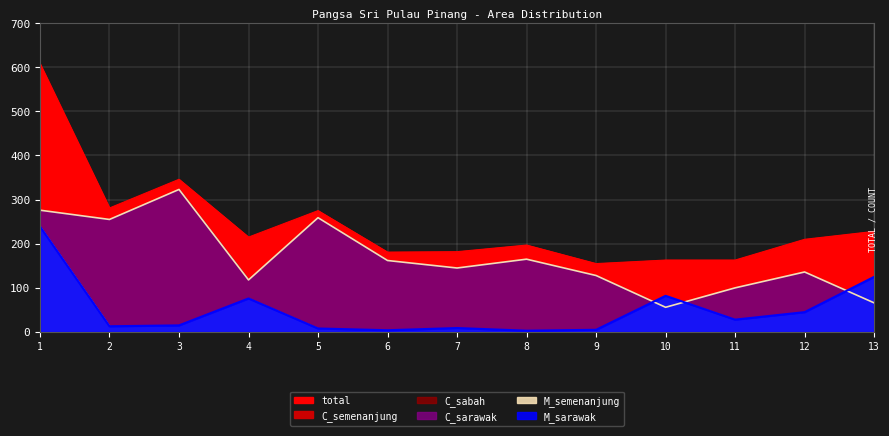

How many interior local valleys does the M_semenanjung series have?

4